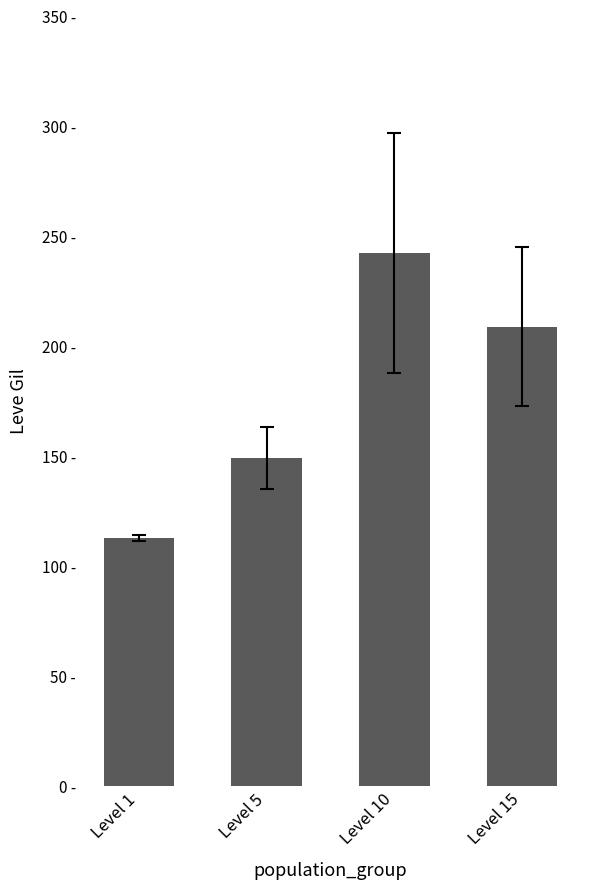

The value at Level 1 is 163.9. True or false?

False